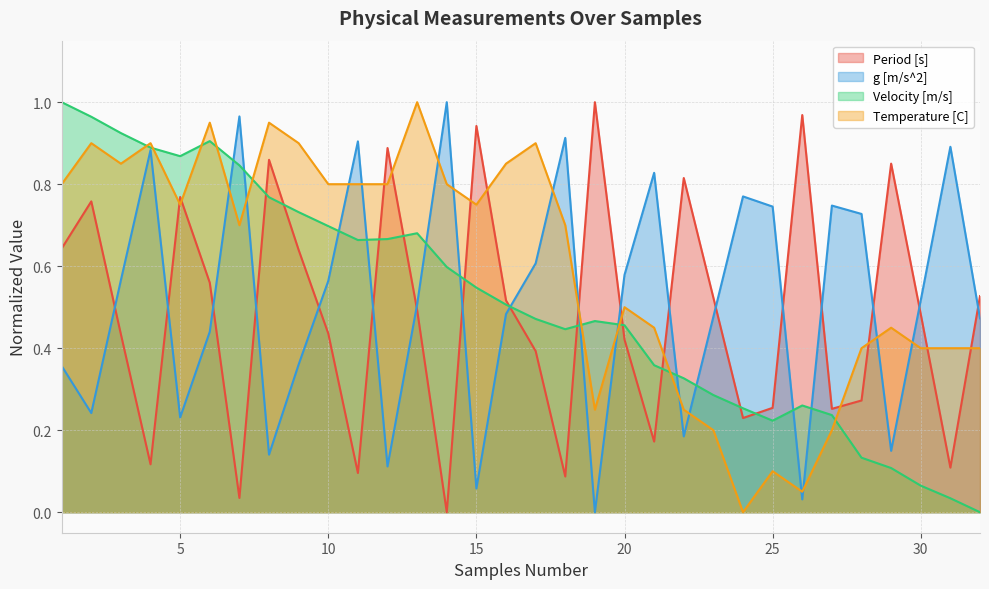

What is the difference between the maximum and minimum values in the Period [s] series?

1.0